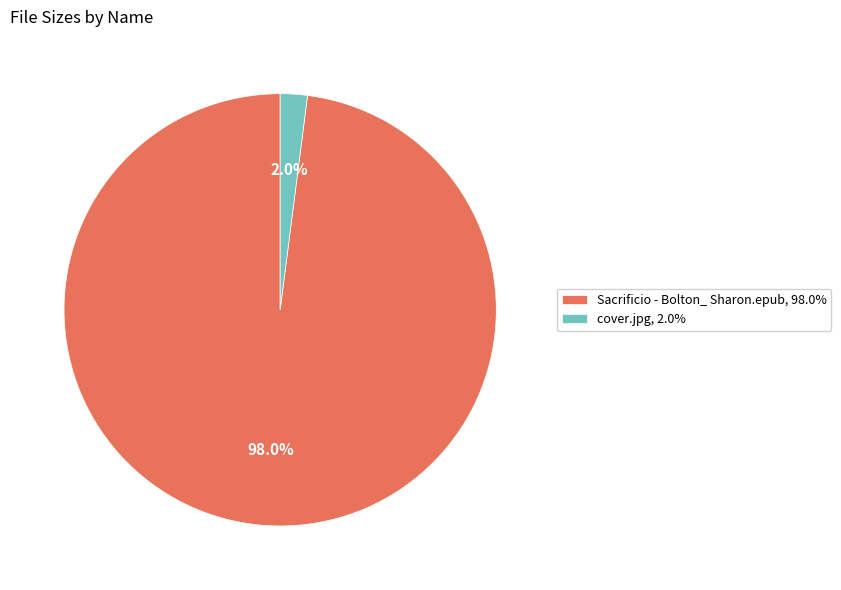

Is cover.jpg the majority of the pie?

No